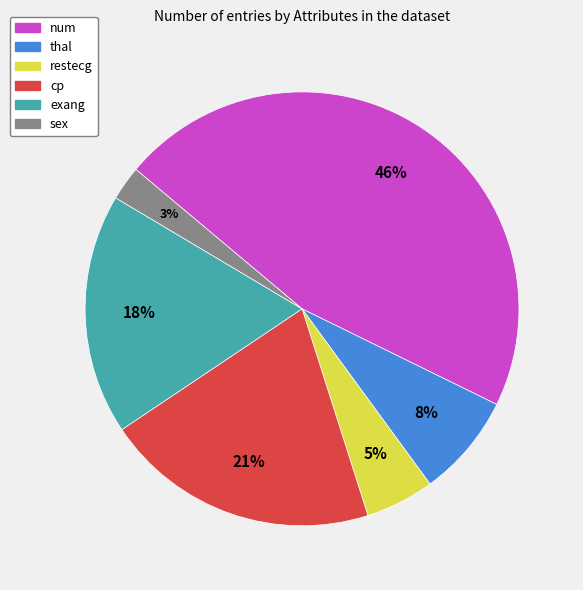

Do exang and num together represent more than half of the pie?

Yes